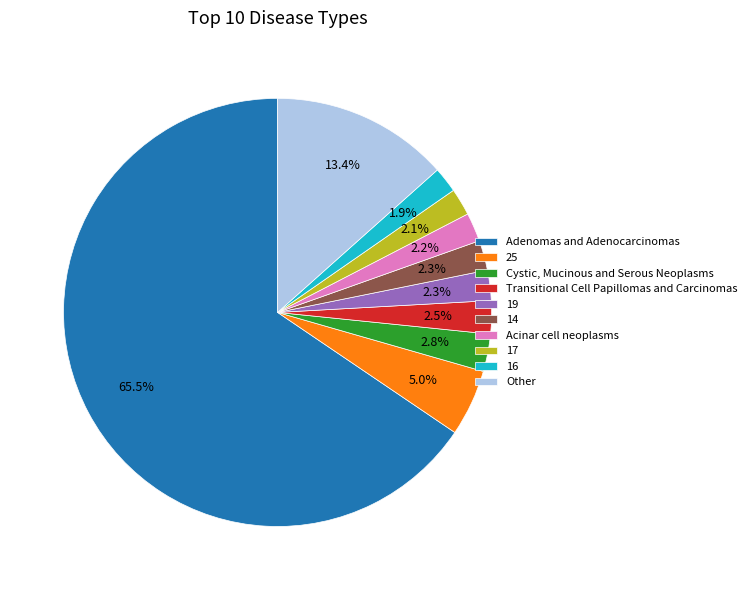

What portion of the pie excludes 14?

97.7%